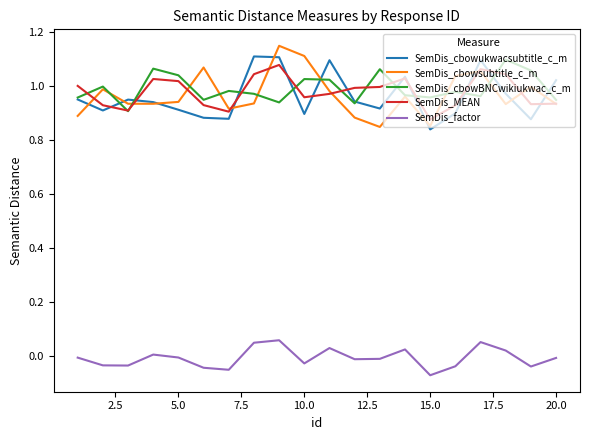

True or false: SemDis_factor and SemDis_cbowukwacsubtitle_c_m intersect in this chart.

False